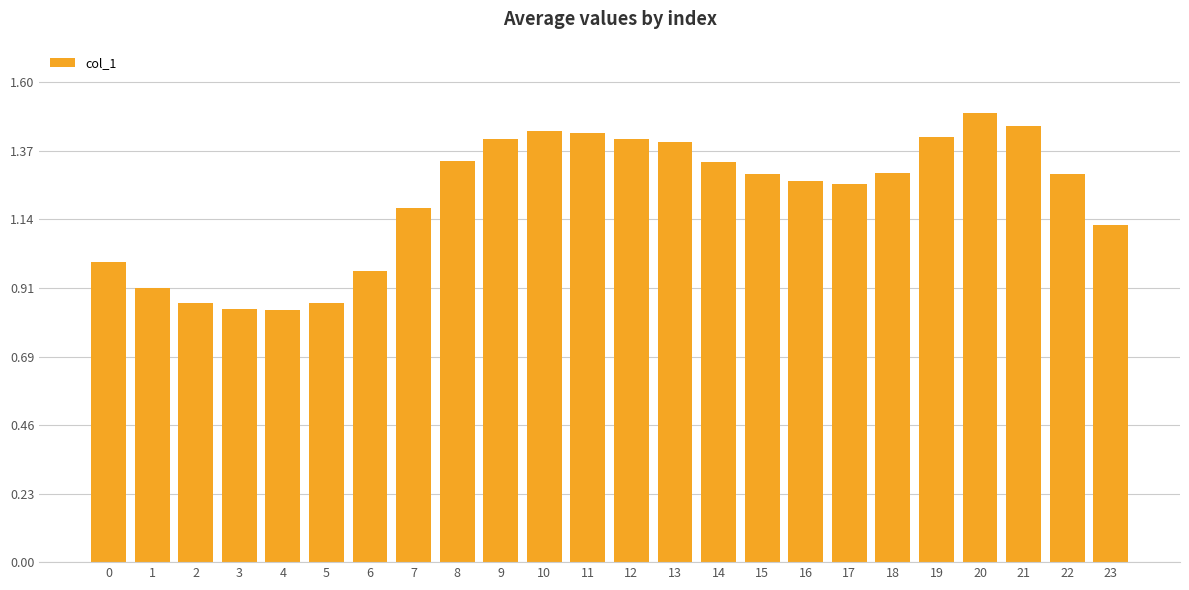

What is the change in value from 21 to 23?

-0.3